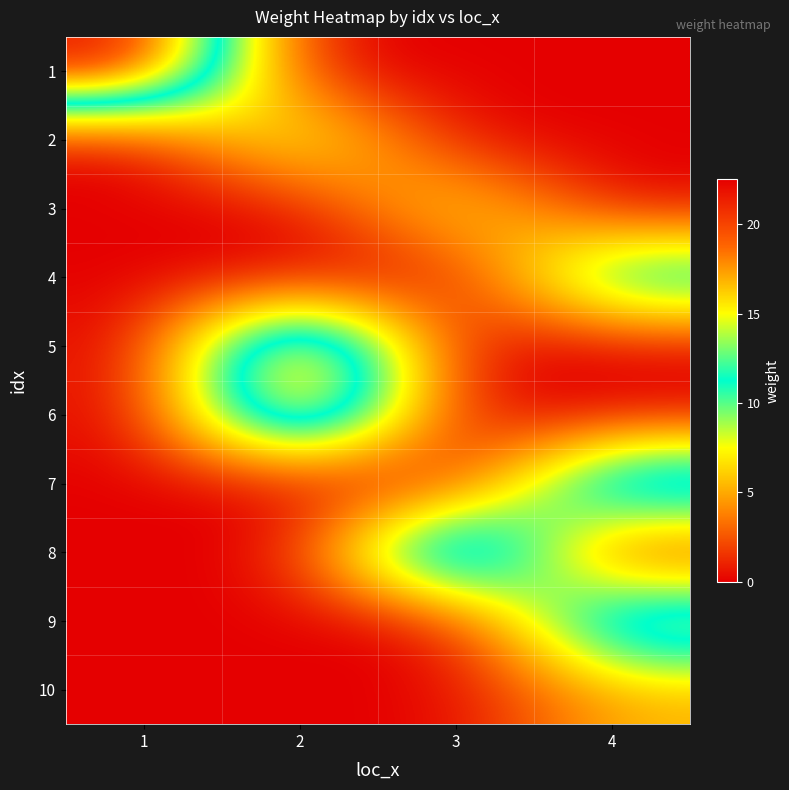

What is the maximum value shown in the chart?

22.5